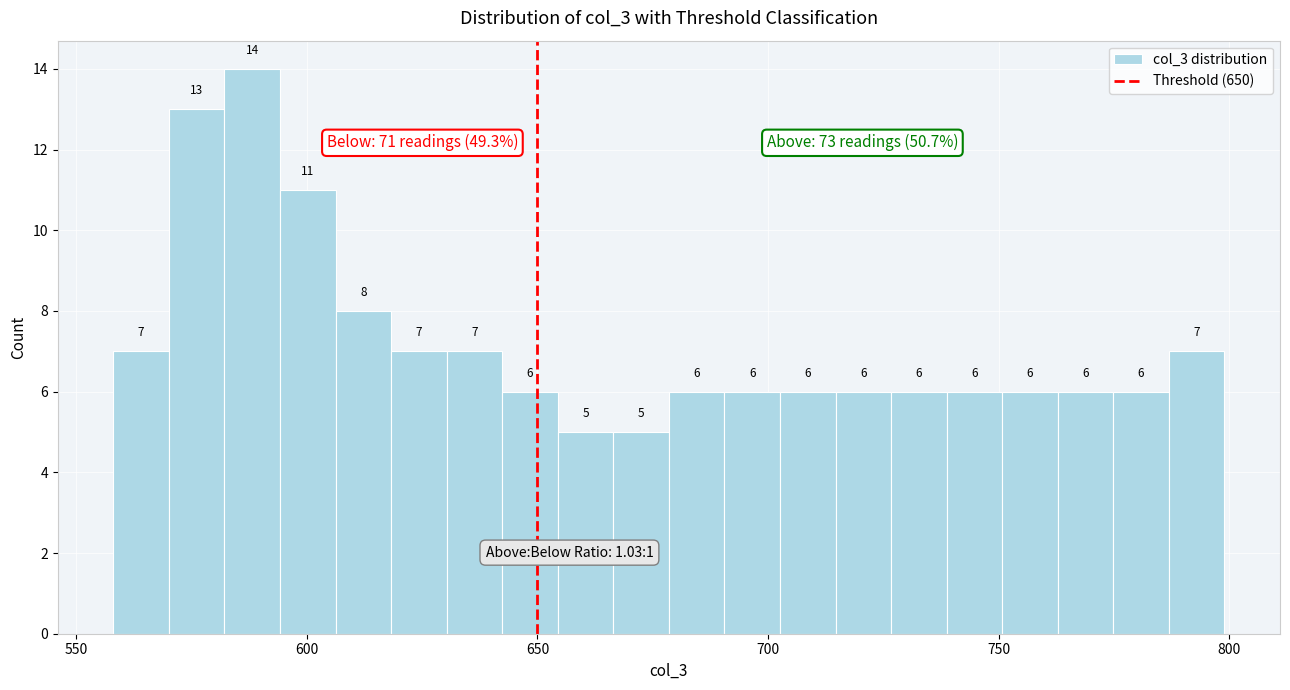

Around what value on the x-axis is the tallest bar? Give the approximate position of its centre, as read against the axis.

590